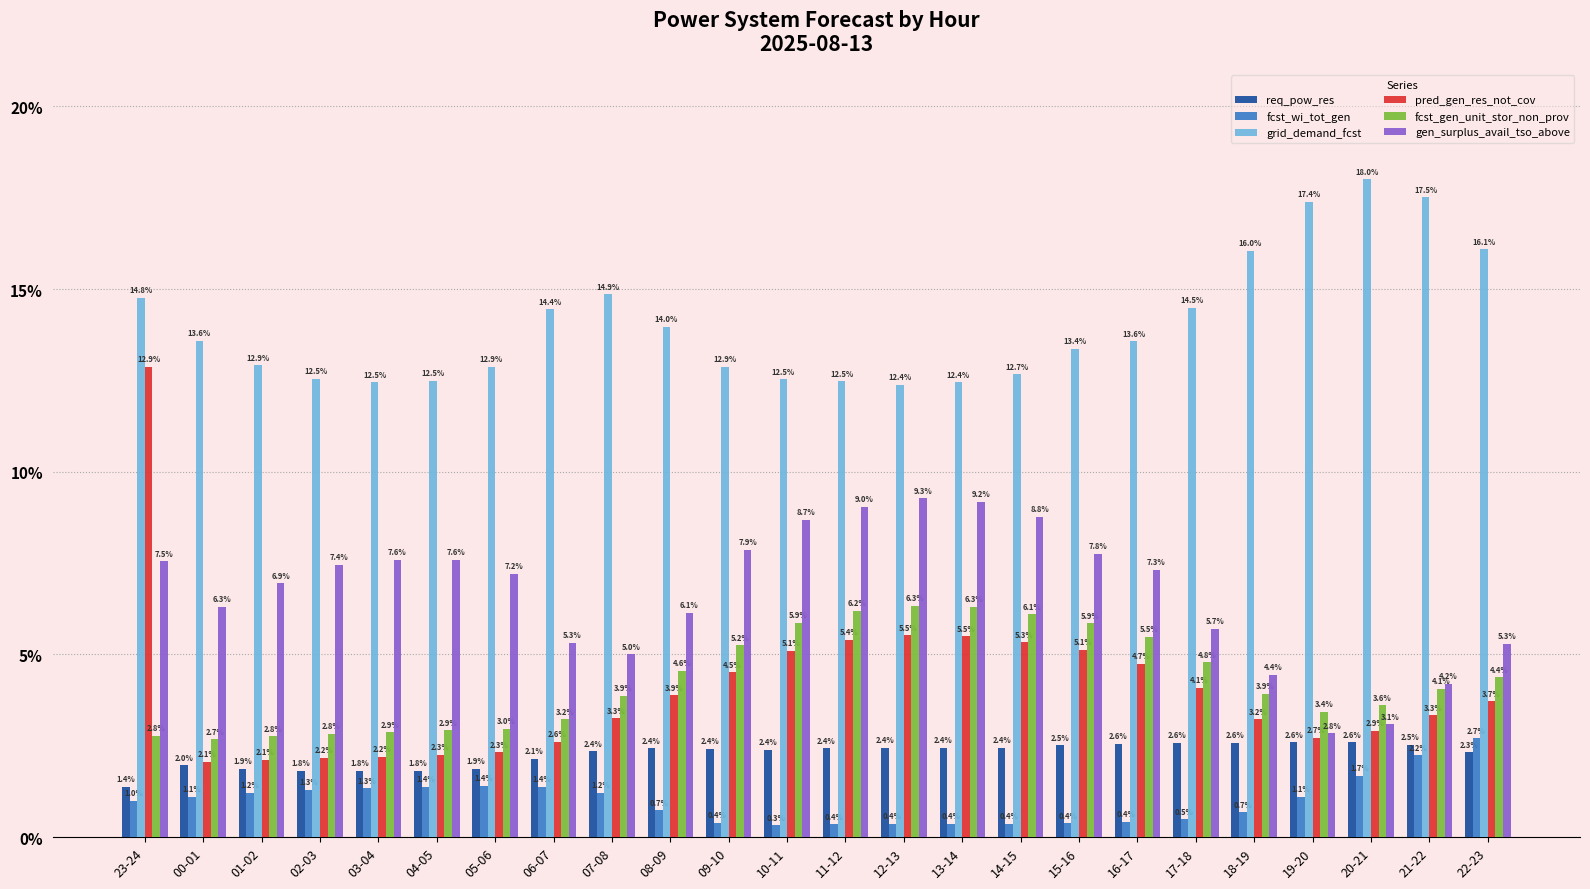

What is the total value across all series at 18-19?

30.9